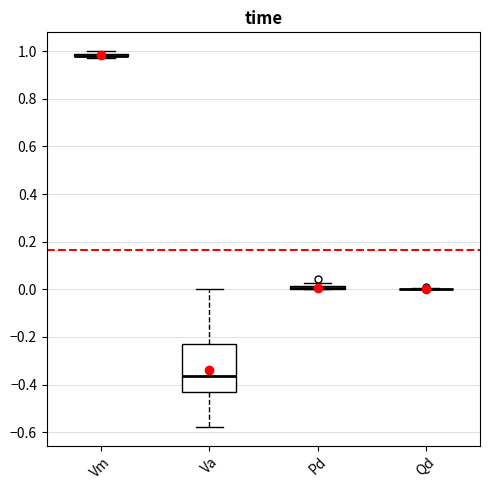

Where is the upper edge of the box for Pd on the y-axis? The values are not printed on the chart, so give them approximately, as read against the axis.

0.02